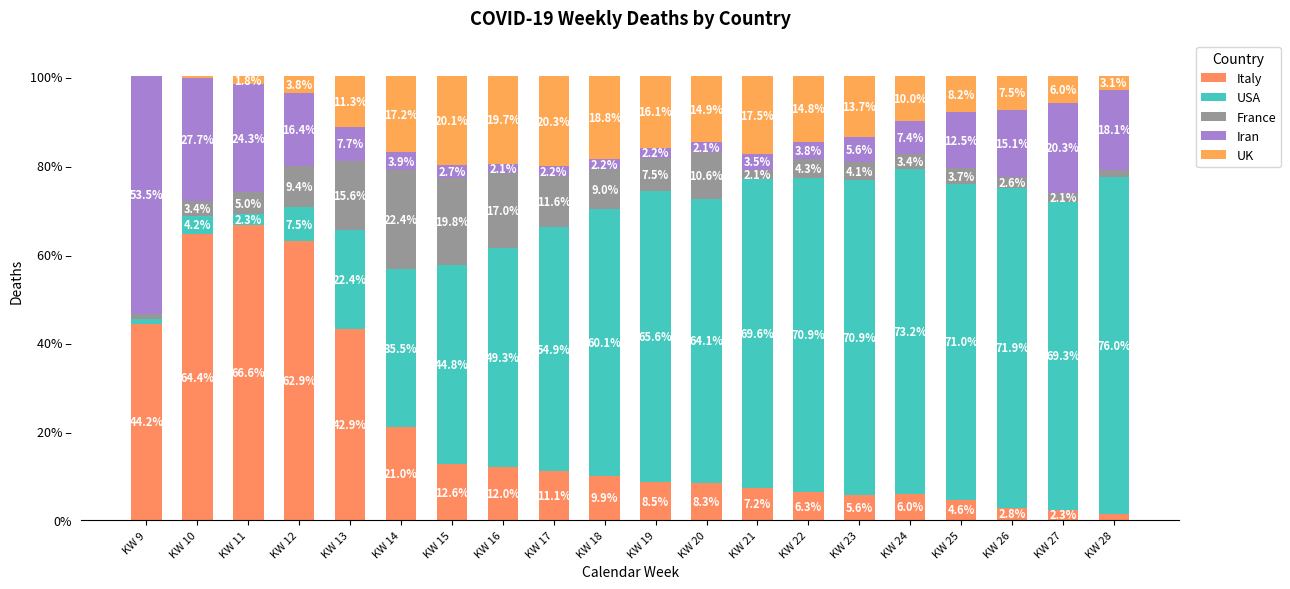

Are the bars grouped side by side (vs. stacked)?

No